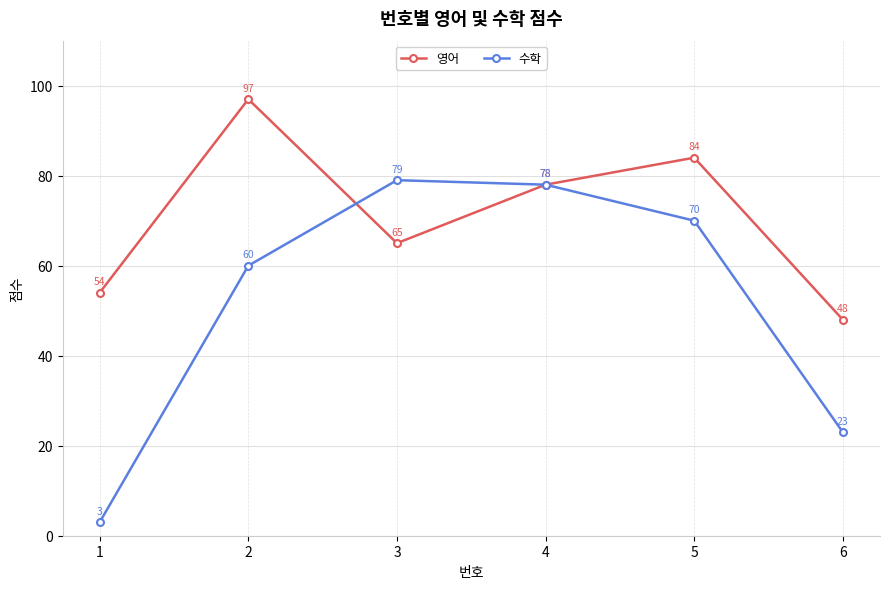

What is the maximum value shown in the chart?

97